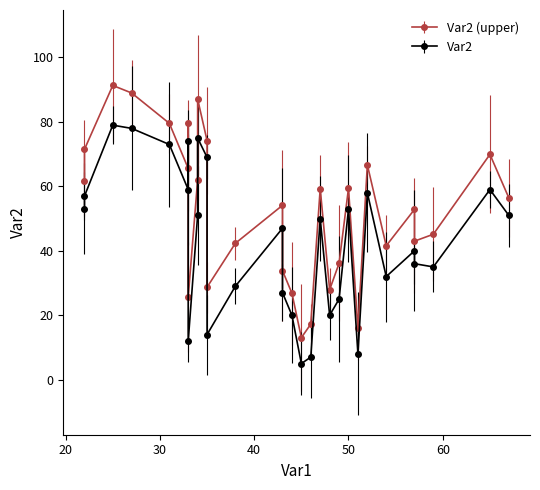

The value at 57 is 59. True or false?

False